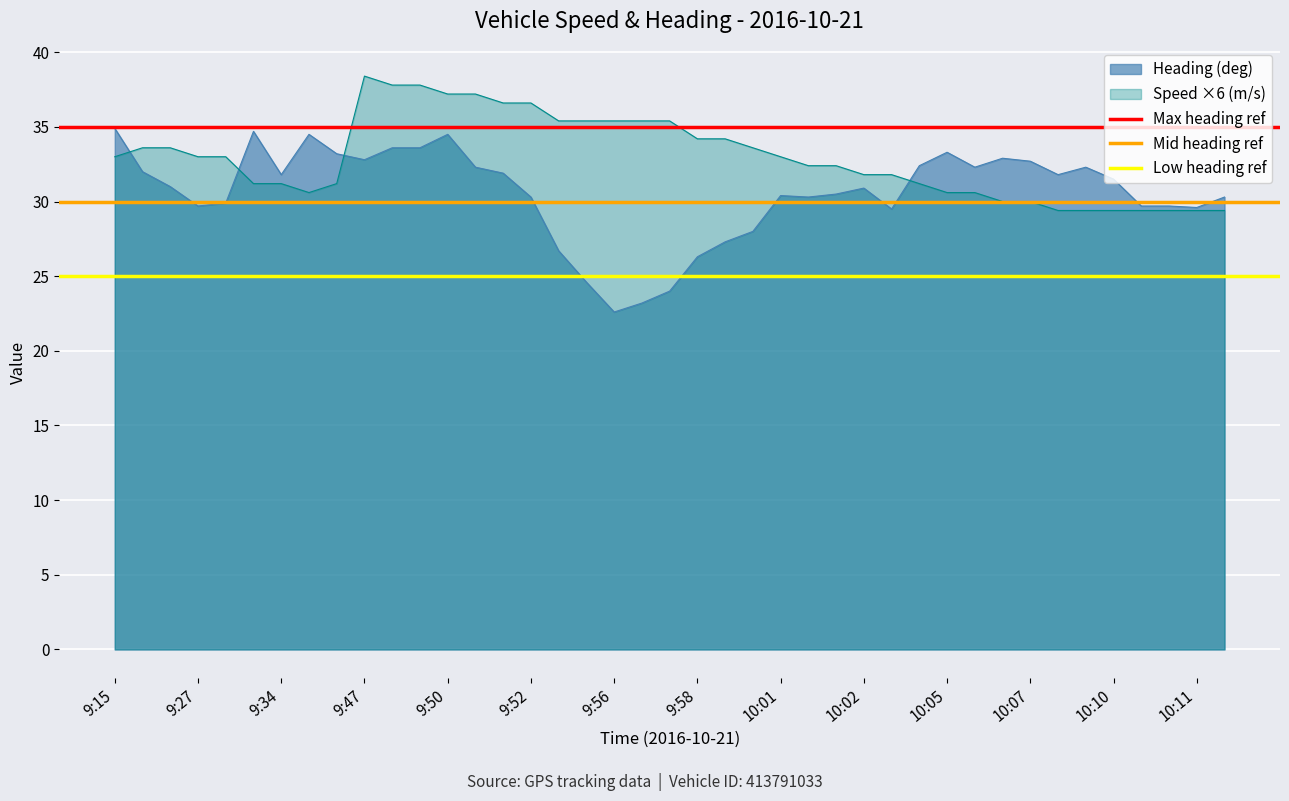

At which label does Low heading ref reach its peak?

9:15